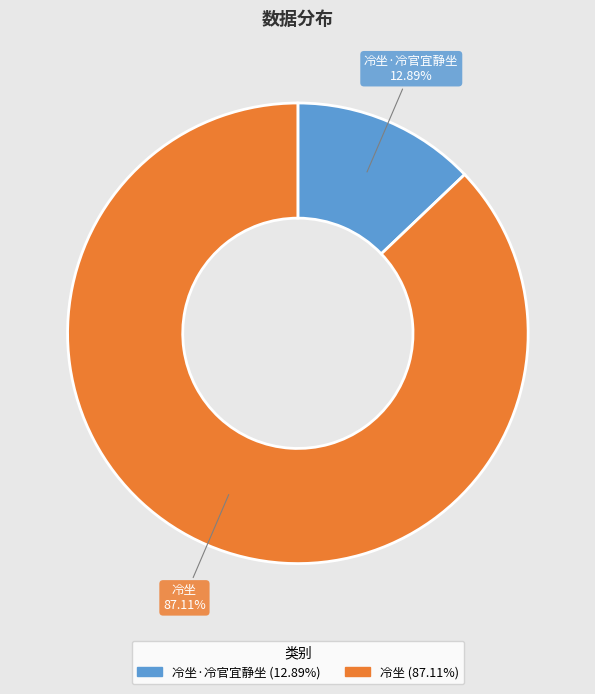

How many segments does this pie chart have?

2